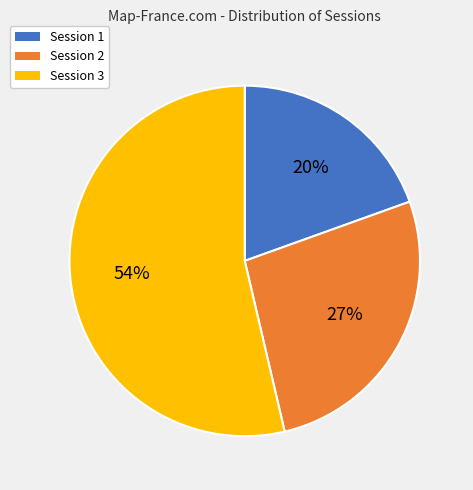

What percentage is the Session 2 slice, to the nearest percent?

27%